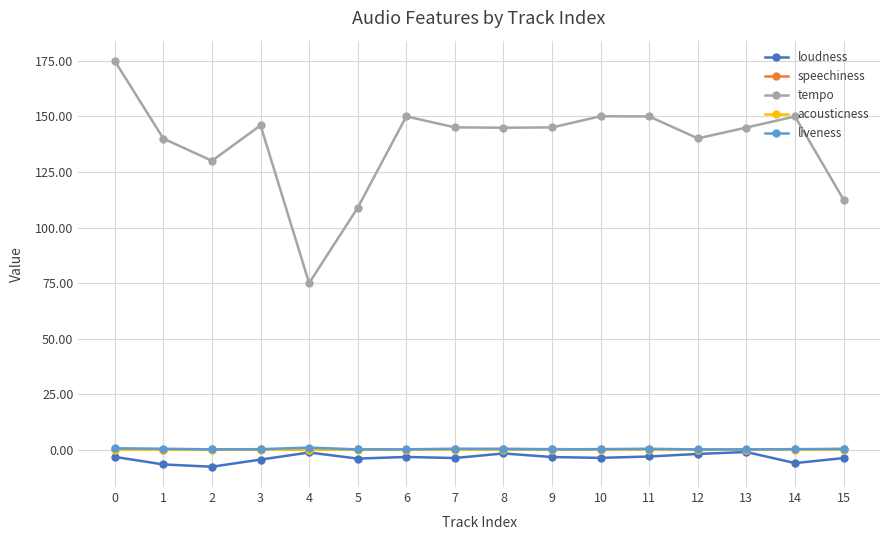

Does the chart display data point markers on the line(s)?

Yes